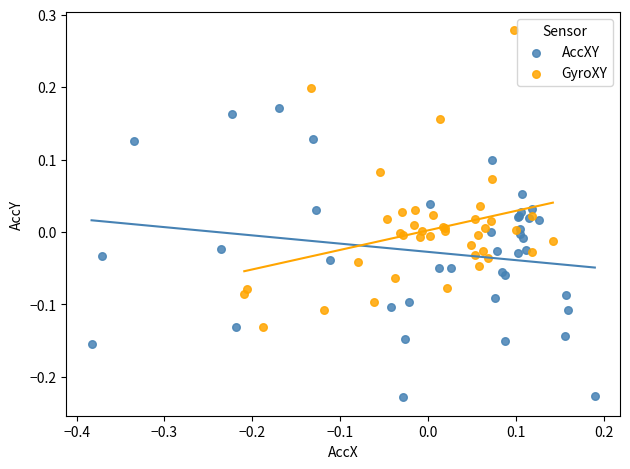

Which series contains the highest Y value?

GyroXY